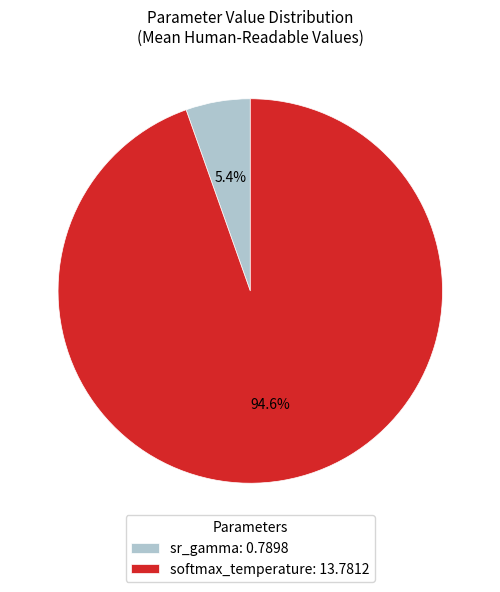

Count the number of slices in the pie.

2